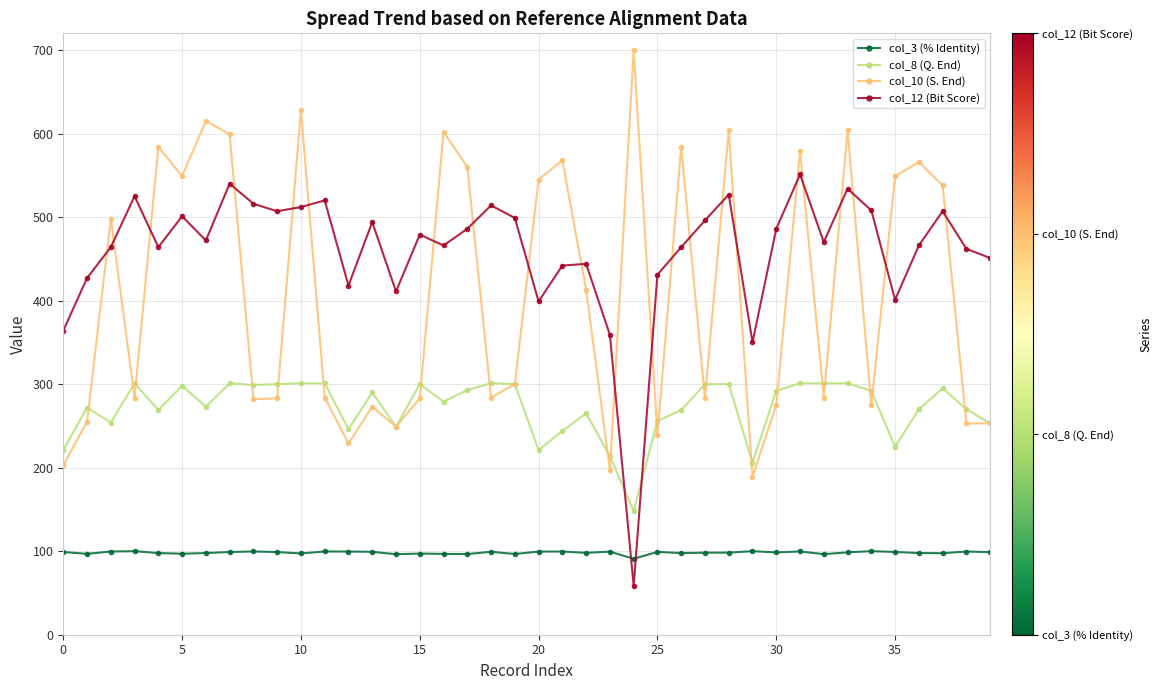

True or false: col_10 (S. End) and col_12 (Bit Score) intersect in this chart.

True